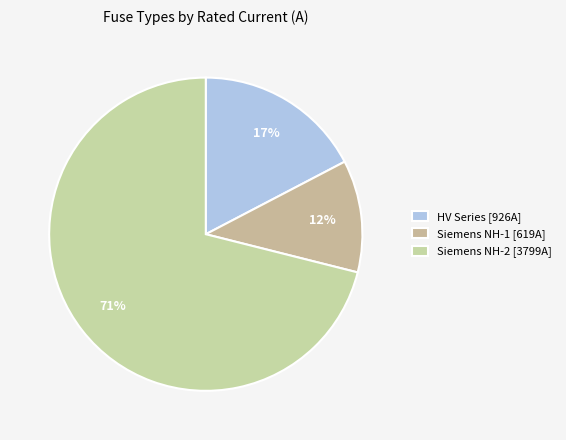

What is the largest slice in the pie chart?

Siemens NH-2 [3799A]